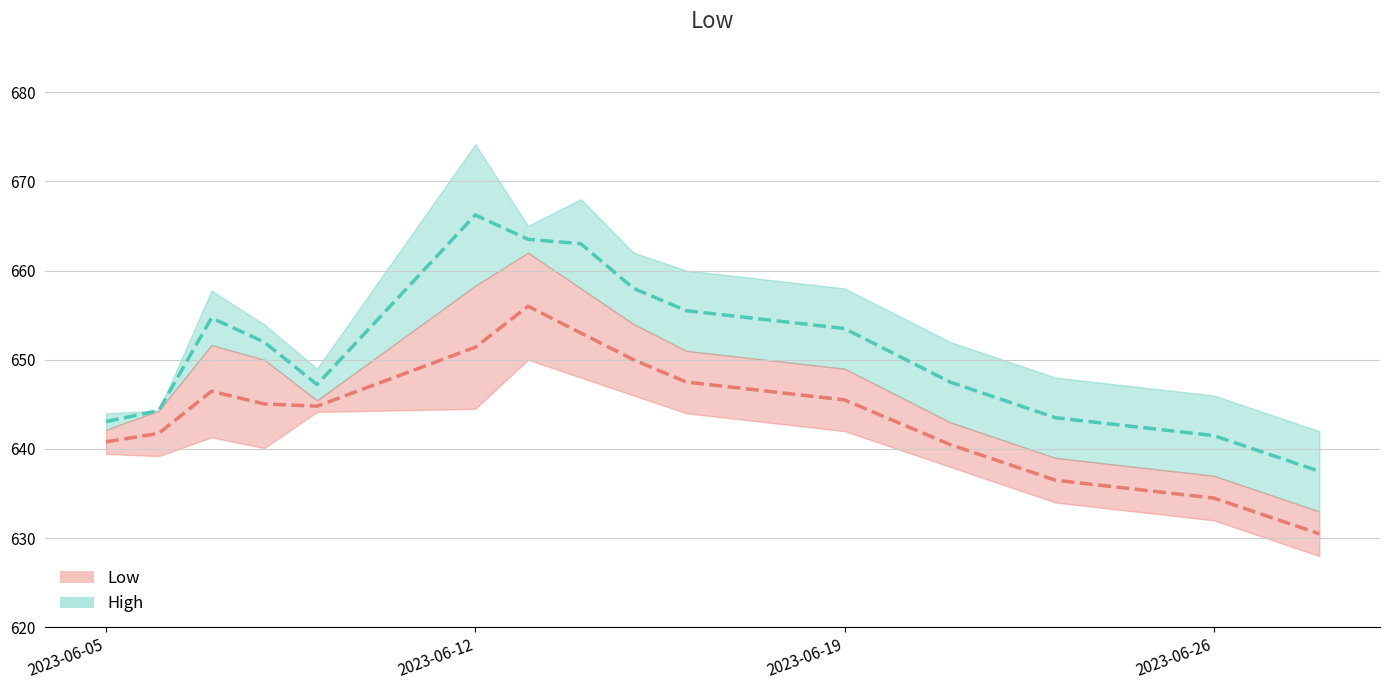

At how many categories does at least one series exceed 649?

9